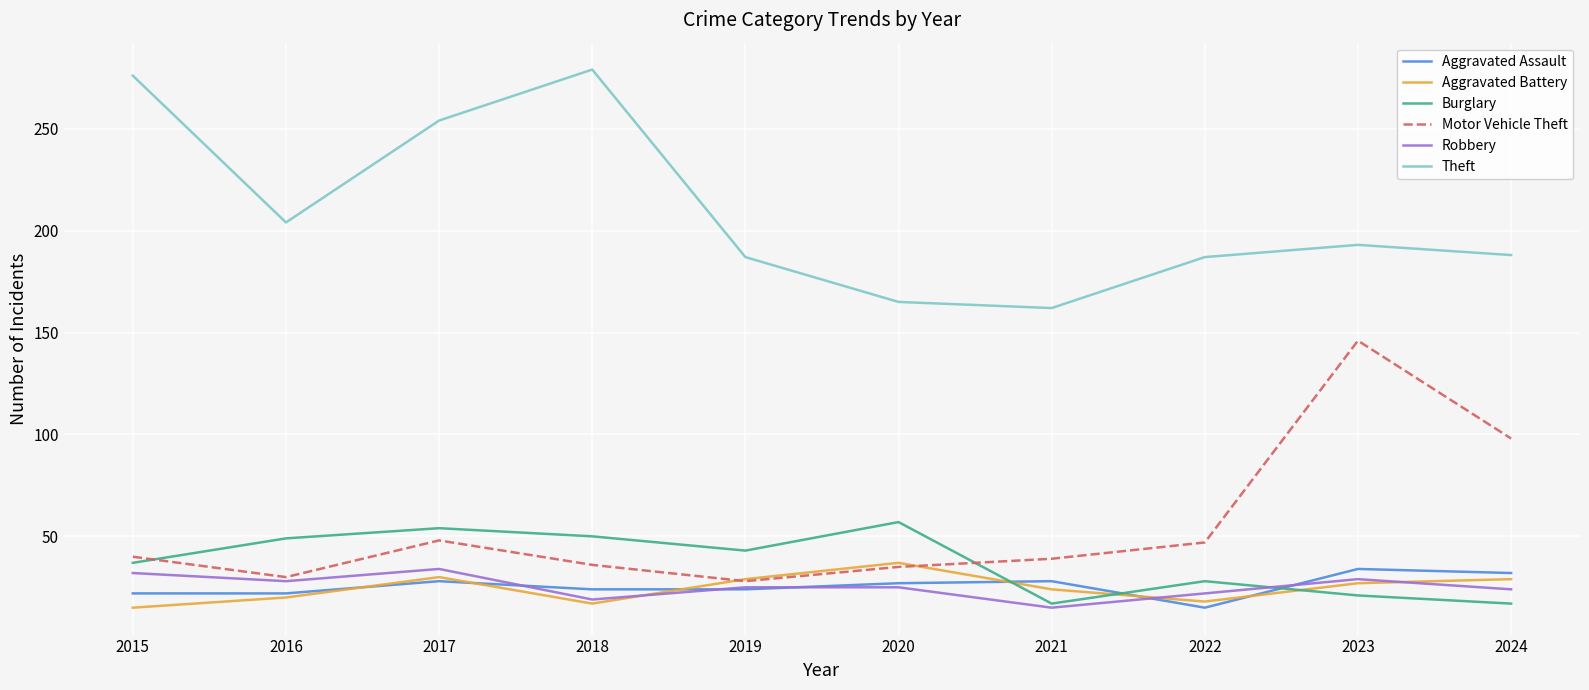

What is the maximum value for Aggravated Assault?

34